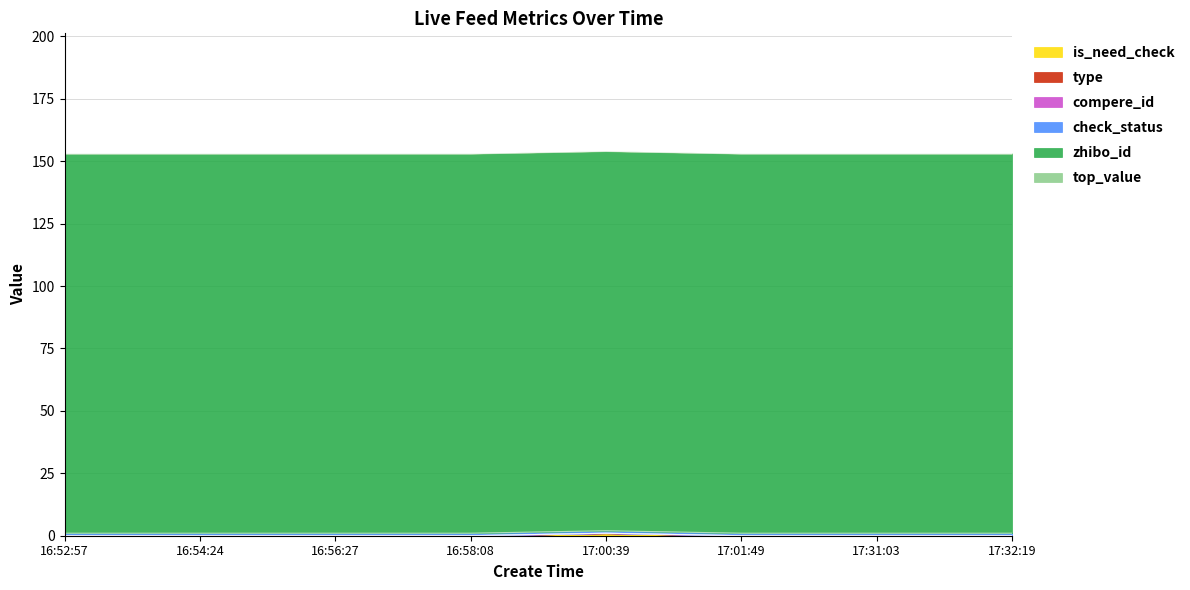

Rank the categories by compere_id value from highest to lowest.

16:52:57, 16:54:24, 16:56:27, 16:58:08, 17:00:39, 17:01:49, 17:31:03, 17:32:19